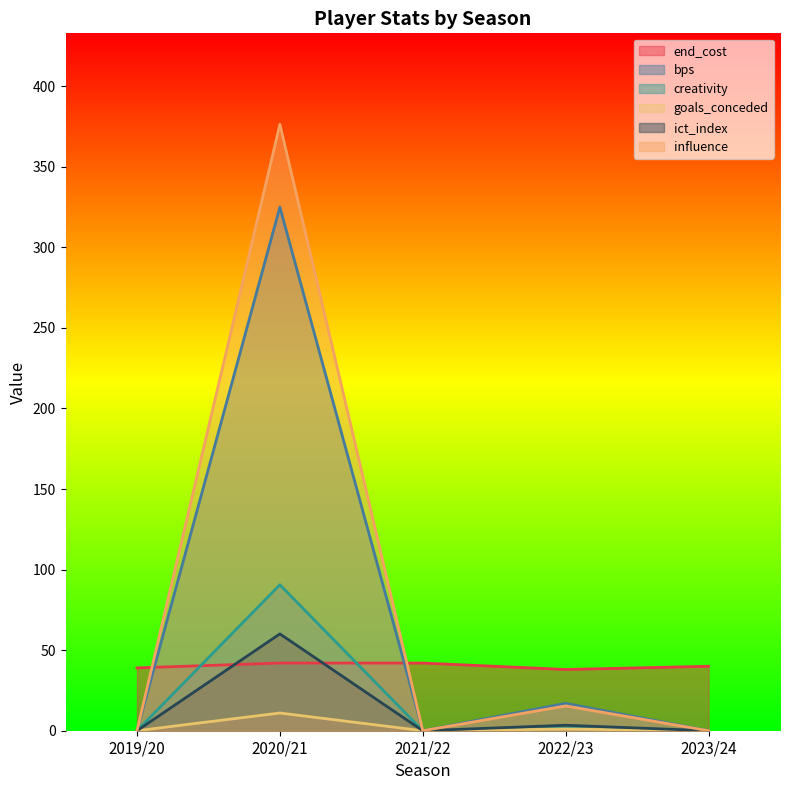

What is the value of the influence point at the 2nd from the left?

376.4